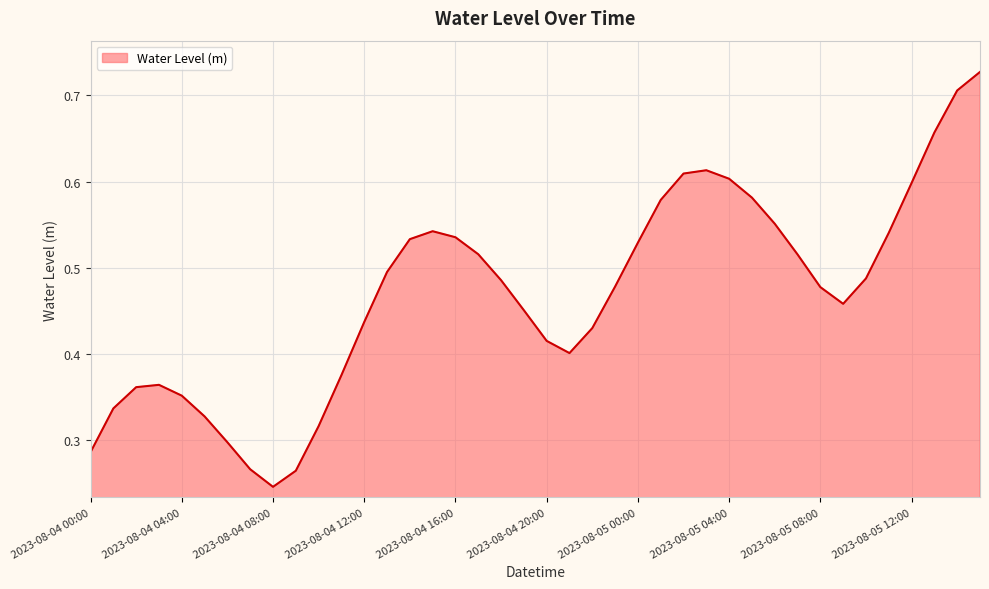

Count the values in the range 0 to 1.

40